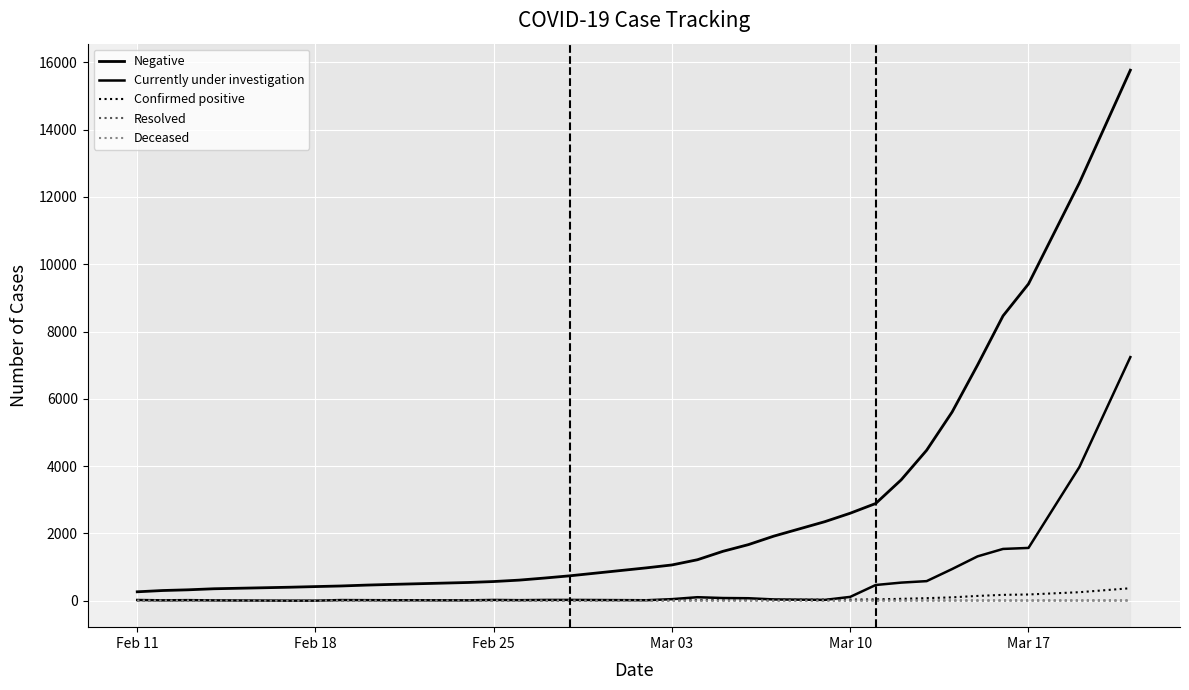

True or false: Confirmed positive has more than 0 interior local peaks.

False